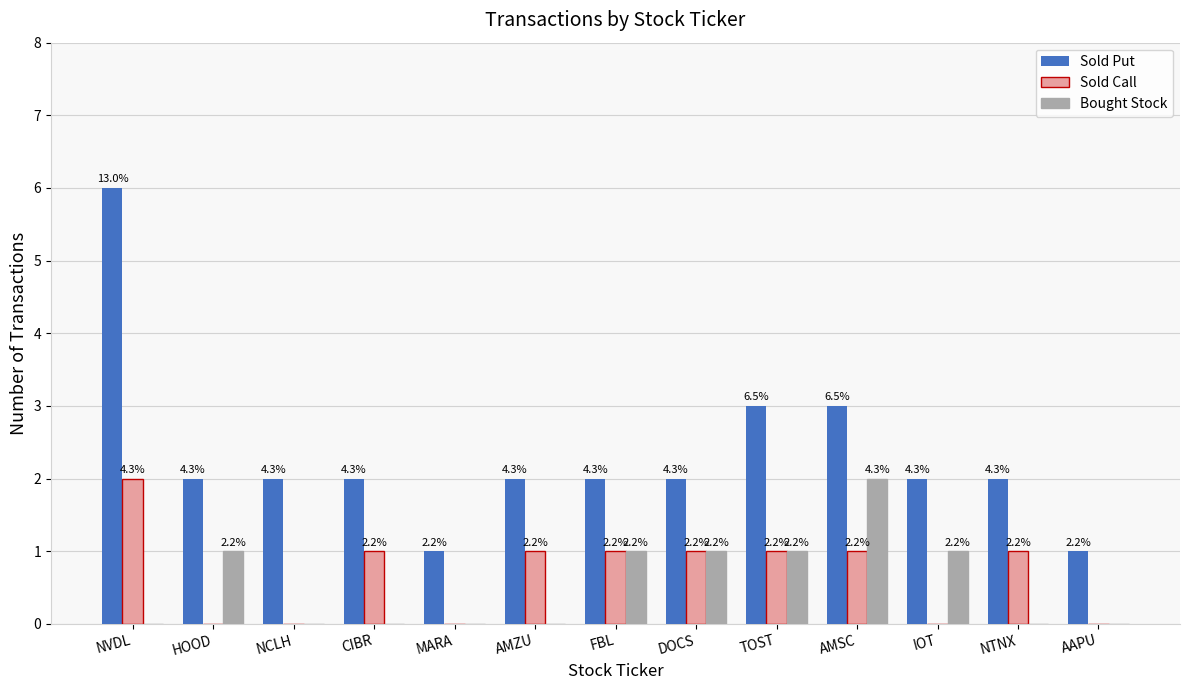

How many groups of bars are there?

13